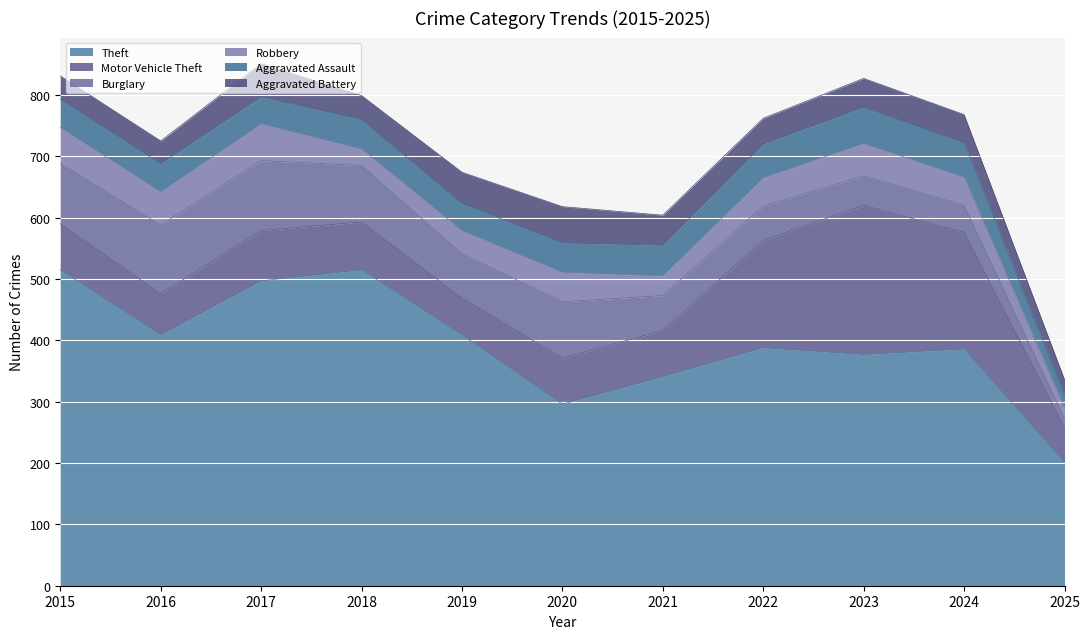

Which has a higher value, 2023 or 2016?

2016